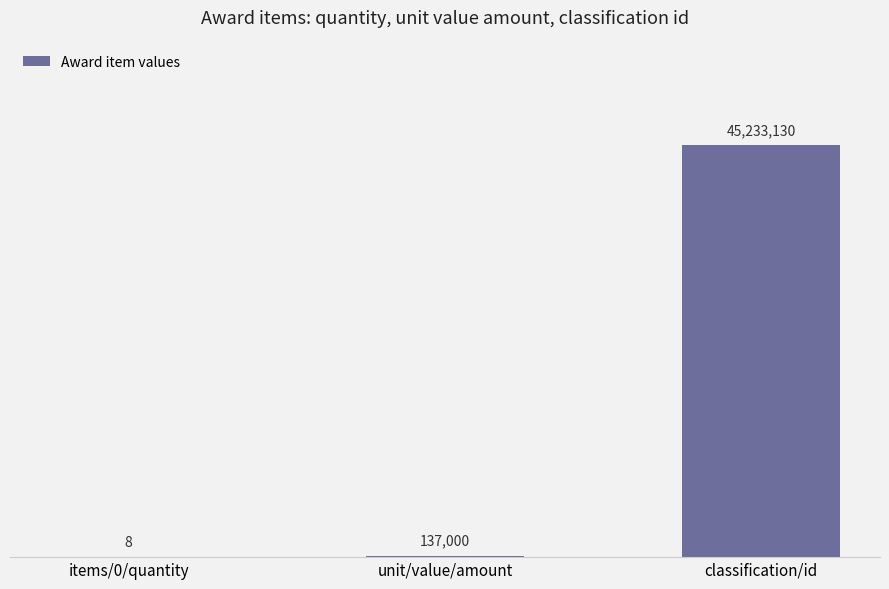

What value does the data have at classification/id?

45233130